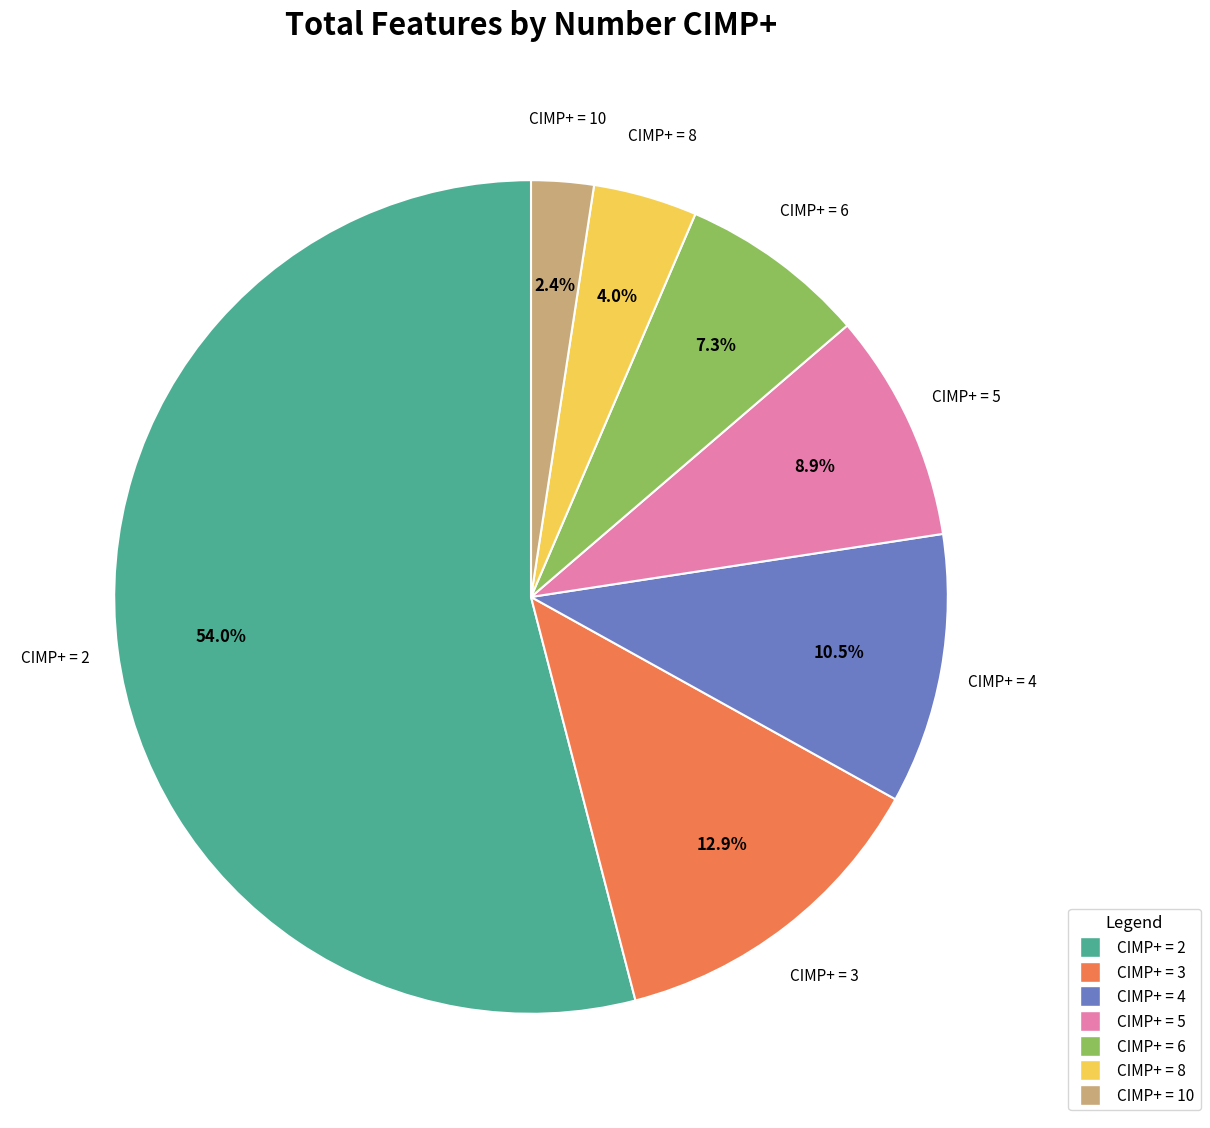

Count the number of slices in the pie.

7